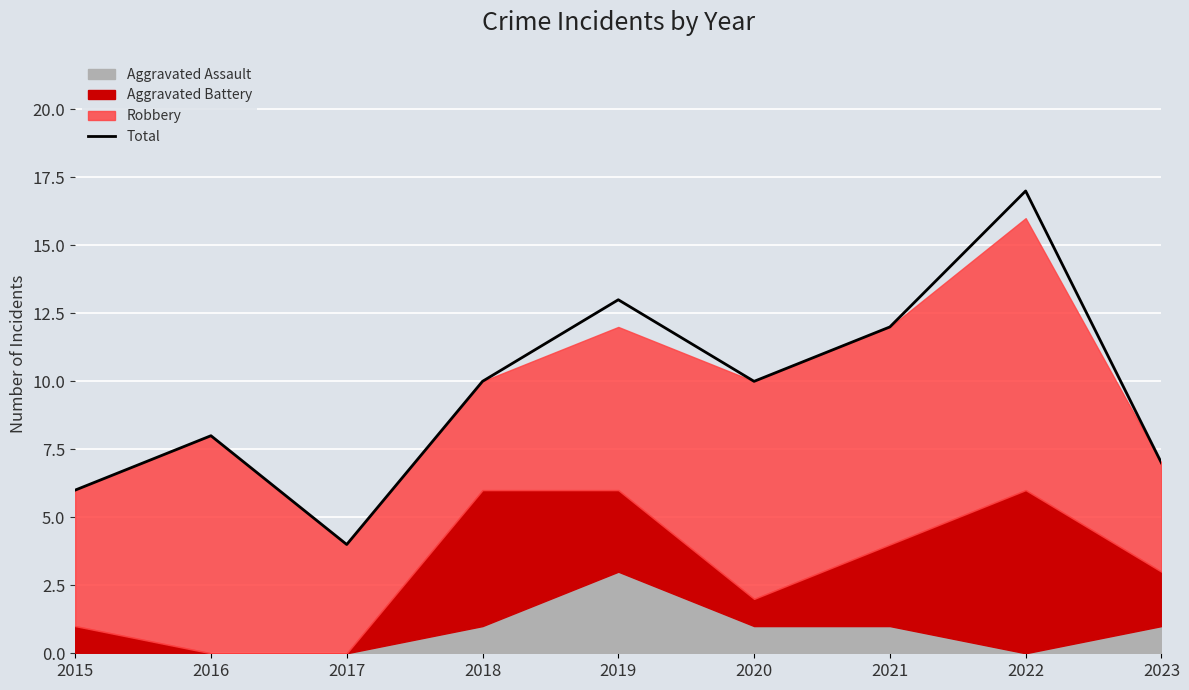

Where is the data nearest to the value 10?

2018